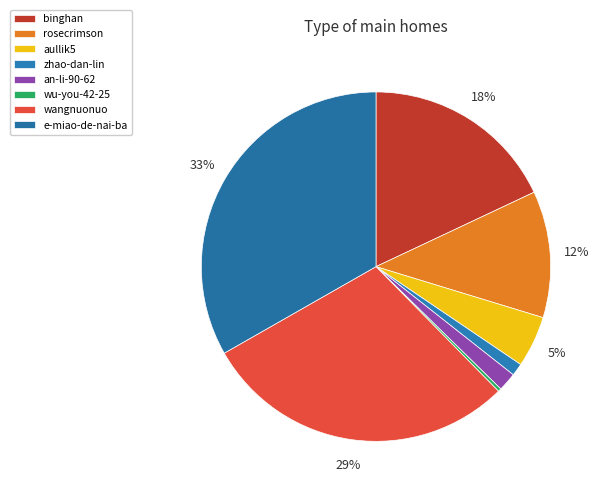

What percentage is the binghan slice, to the nearest percent?

18%